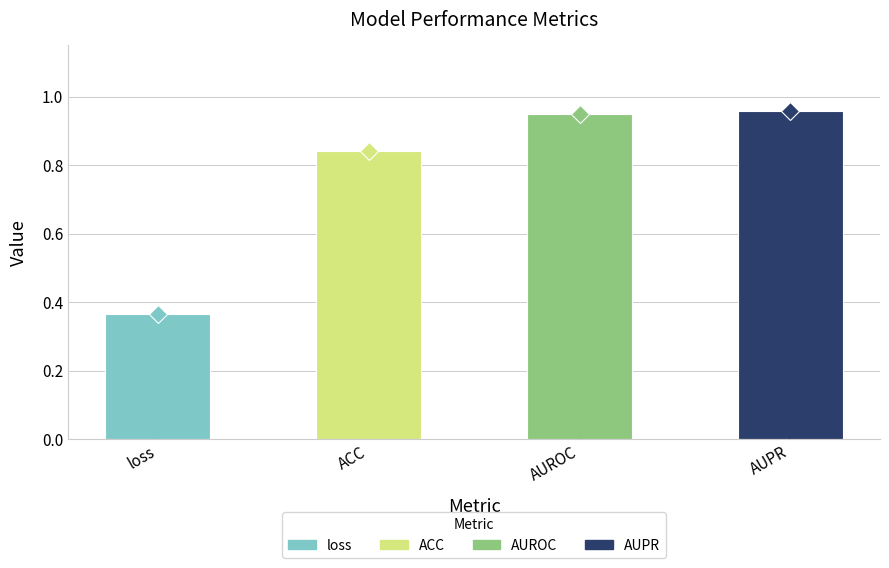

Rank the categories by value from highest to lowest.

AUPR, AUROC, ACC, loss